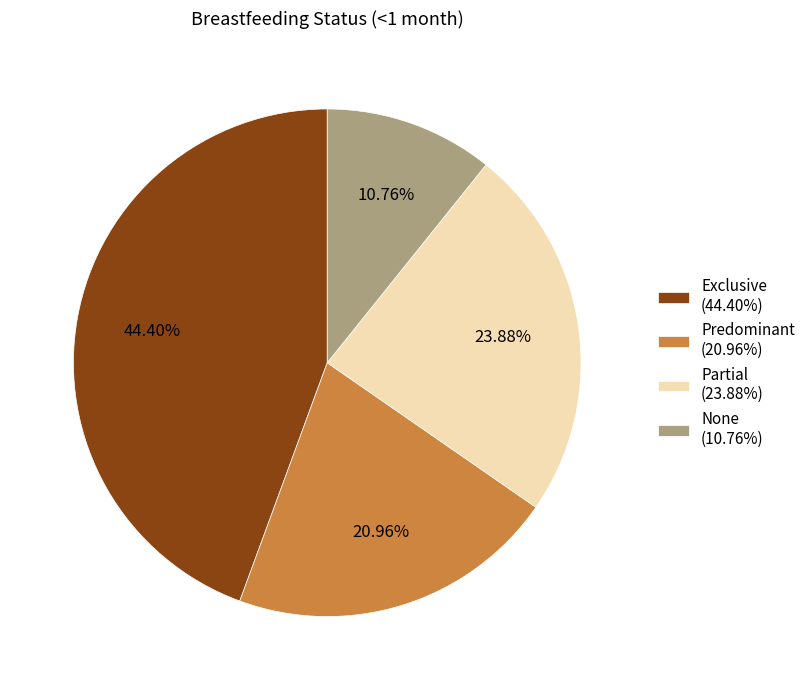

How many segments does this pie chart have?

4